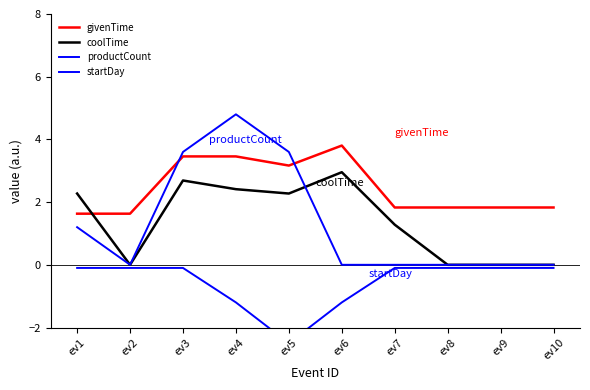

At how many categories does at least one series exceed 0?

10